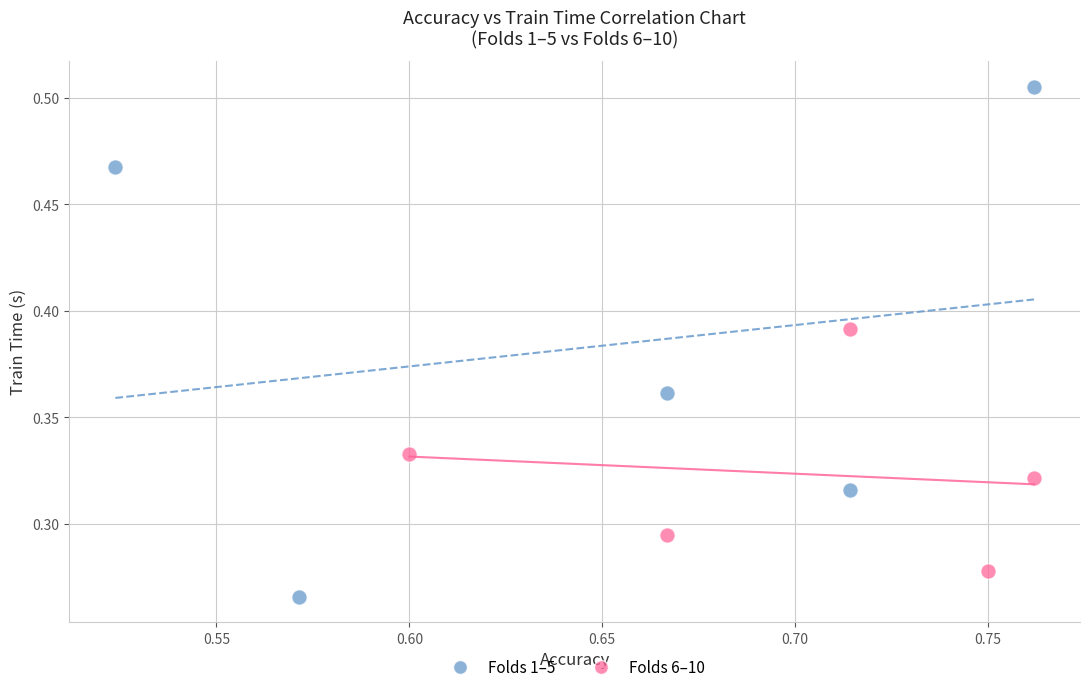

Which series contains the highest Y value?

Folds 1–5